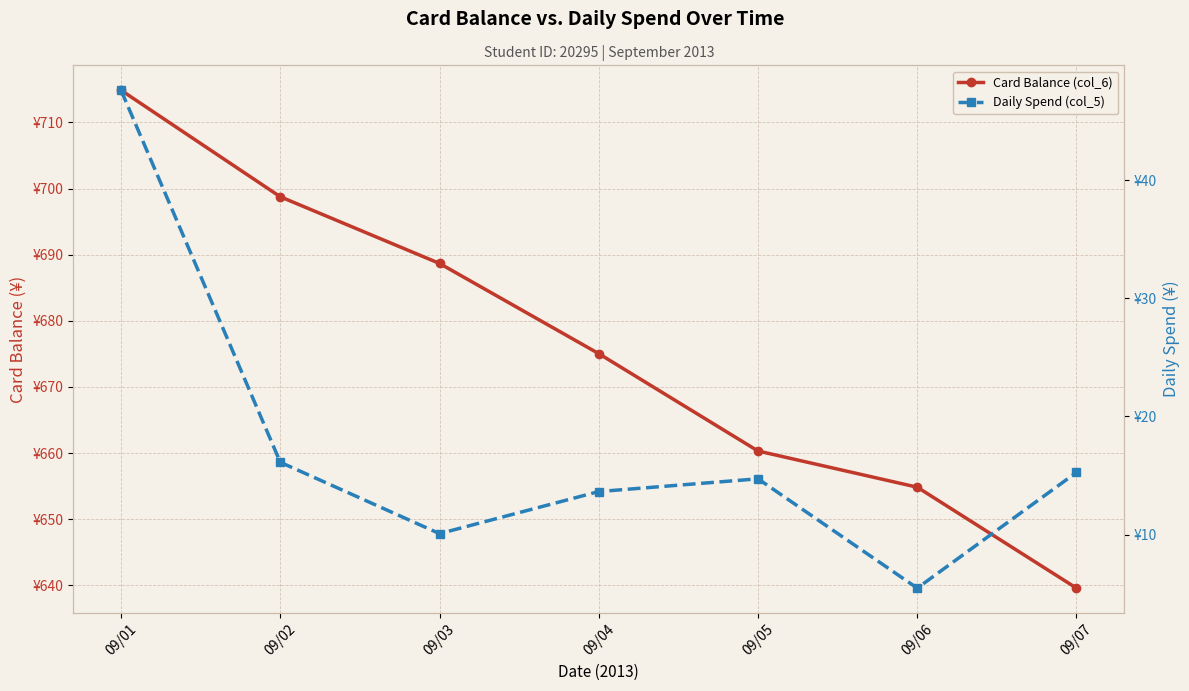

Rank the series at 09/01 from highest to lowest value.

Card Balance (col_6), Daily Spend (col_5)